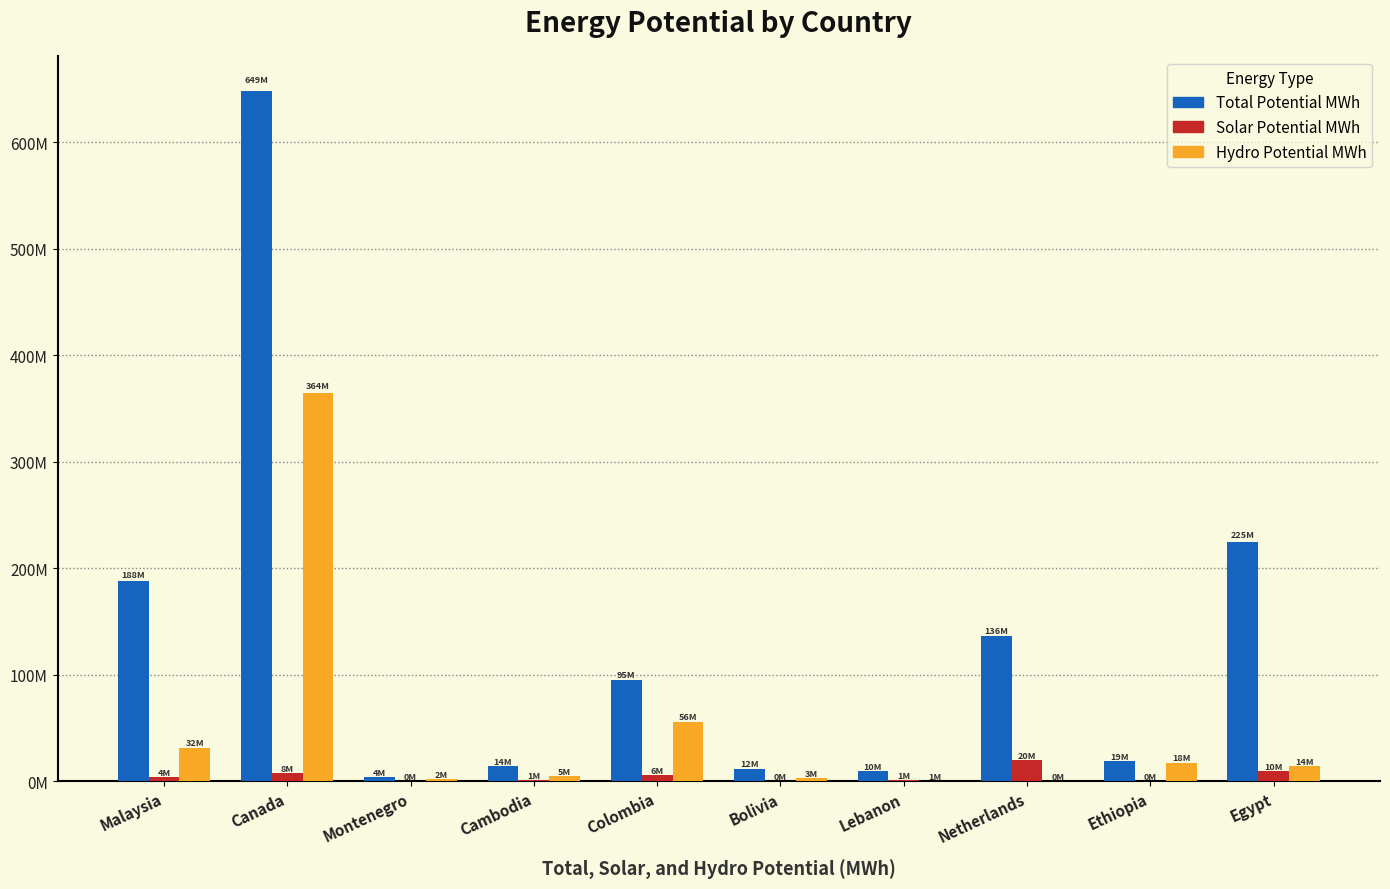

Are the bars horizontal?

No